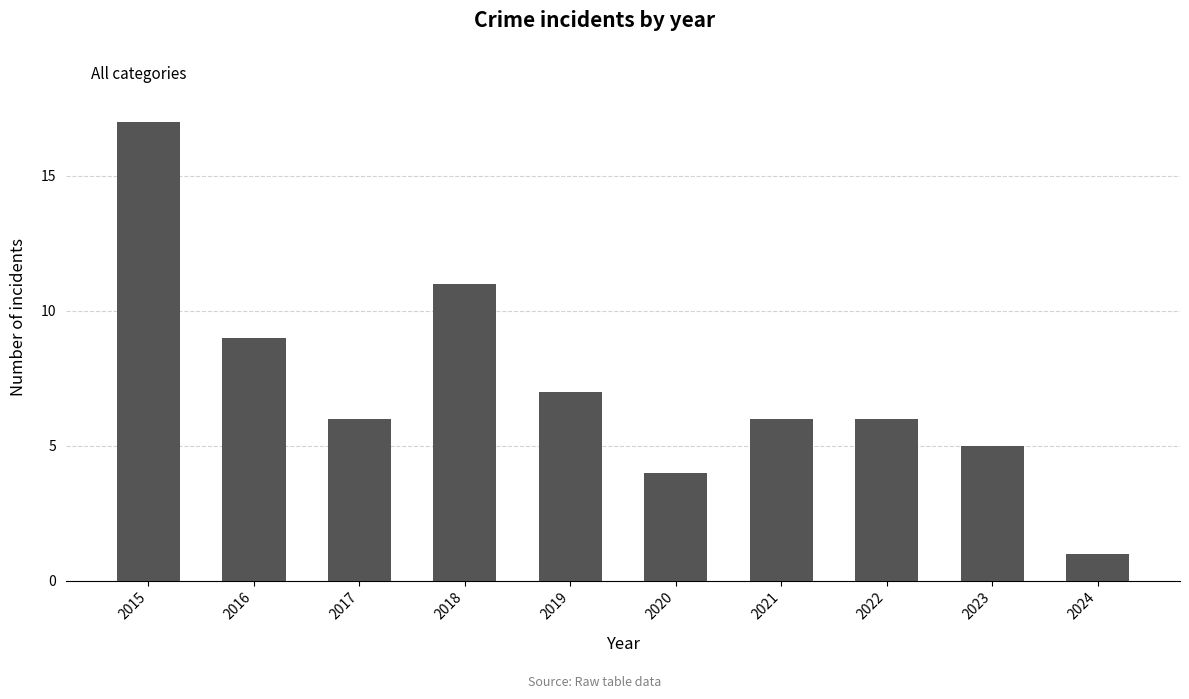

Does the chart contain stacked bars?

No